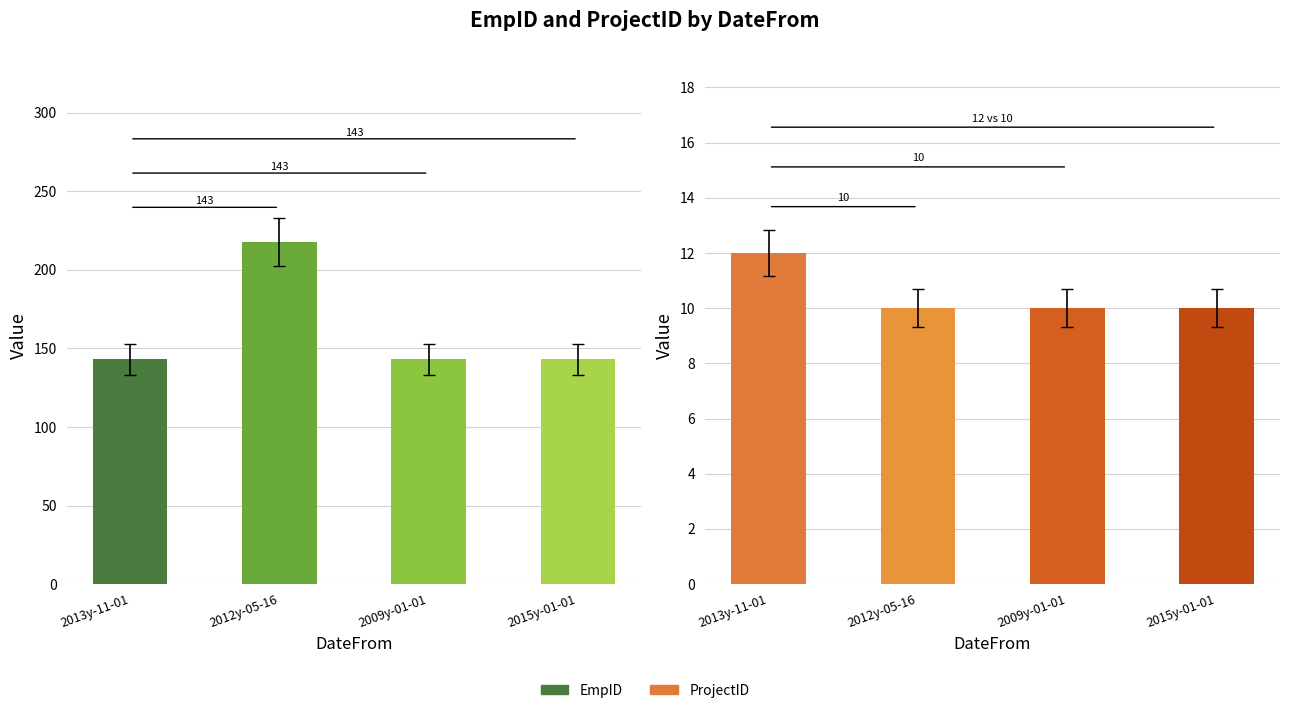

Which series has the largest range (max minus min)?

EmpID